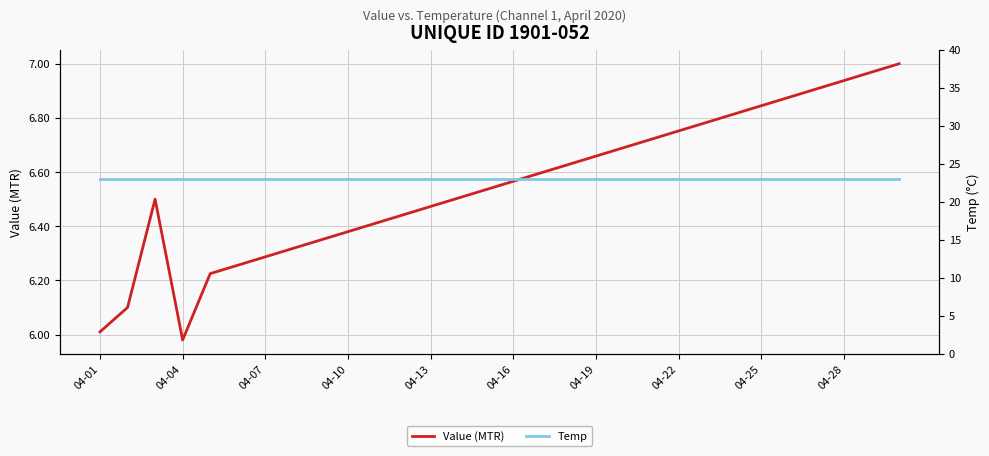

List the series in order of their overall mean, highest first.

Temp, Value (MTR)